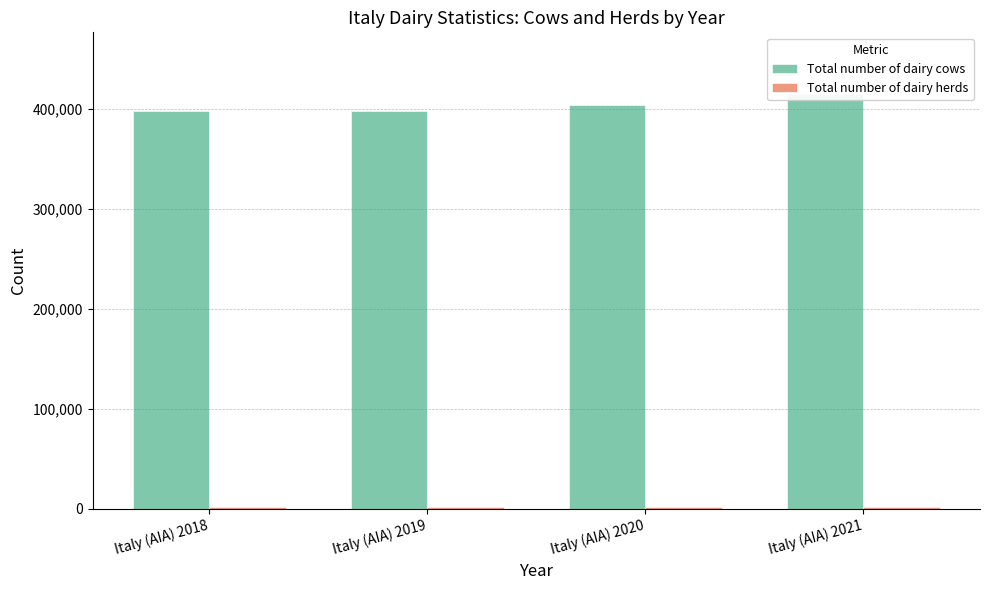

The value of Total number of dairy herds at Italy (AIA) 2021 is 1937. True or false?

True